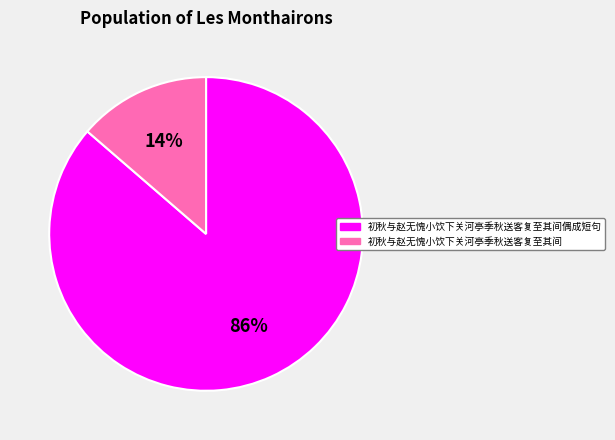

Is the sum of 初秋与赵无愧小饮下关河亭季秋送客复至其间偶成短句 and 初秋与赵无愧小饮下关河亭季秋送客复至其间 greater than half?

Yes